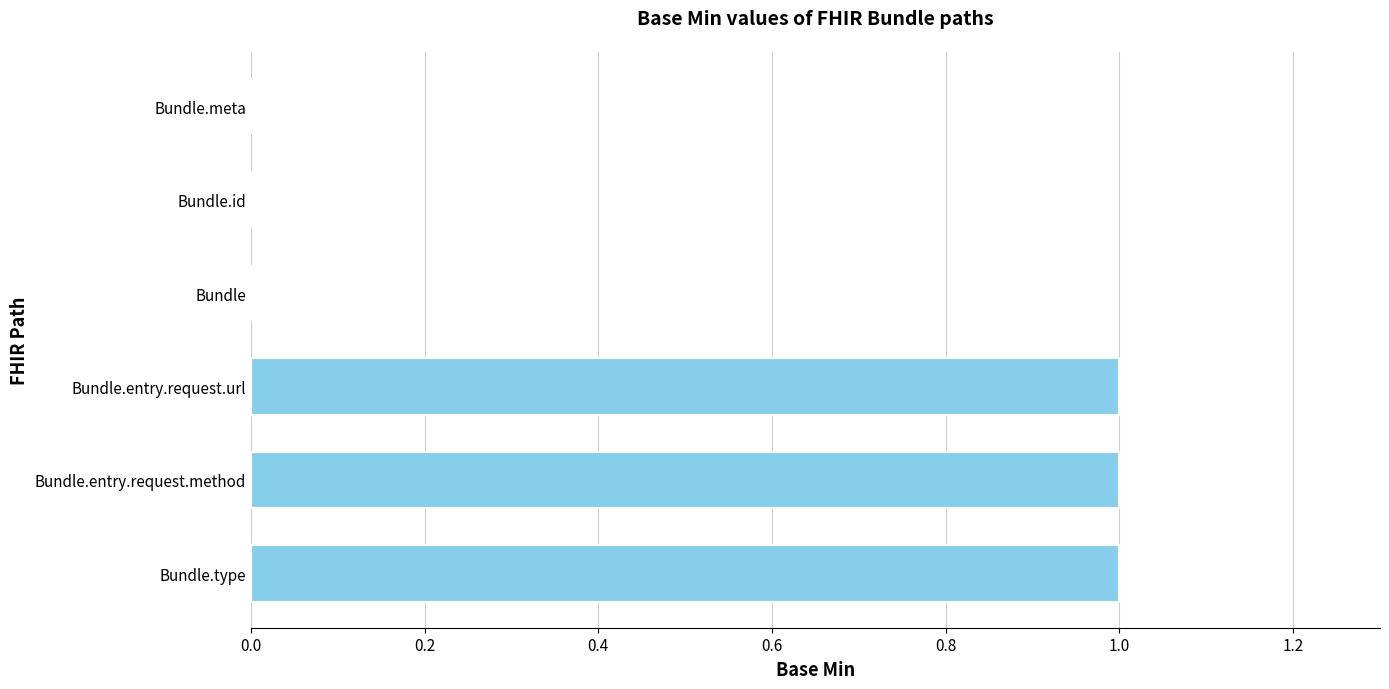

Reading top to bottom, list all the values displayed in this chart.

Bundle.meta=0	Bundle.id=0	Bundle=0	Bundle.entry.request.url=1	Bundle.entry.request.method=1	Bundle.type=1